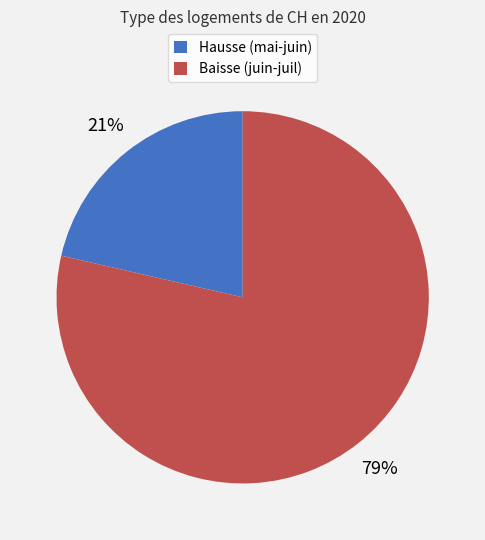

Count the number of slices in the pie.

2